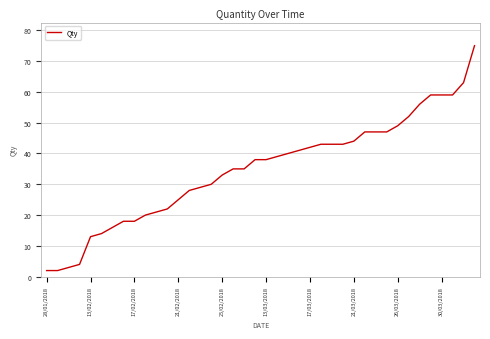

What is the average value?

35